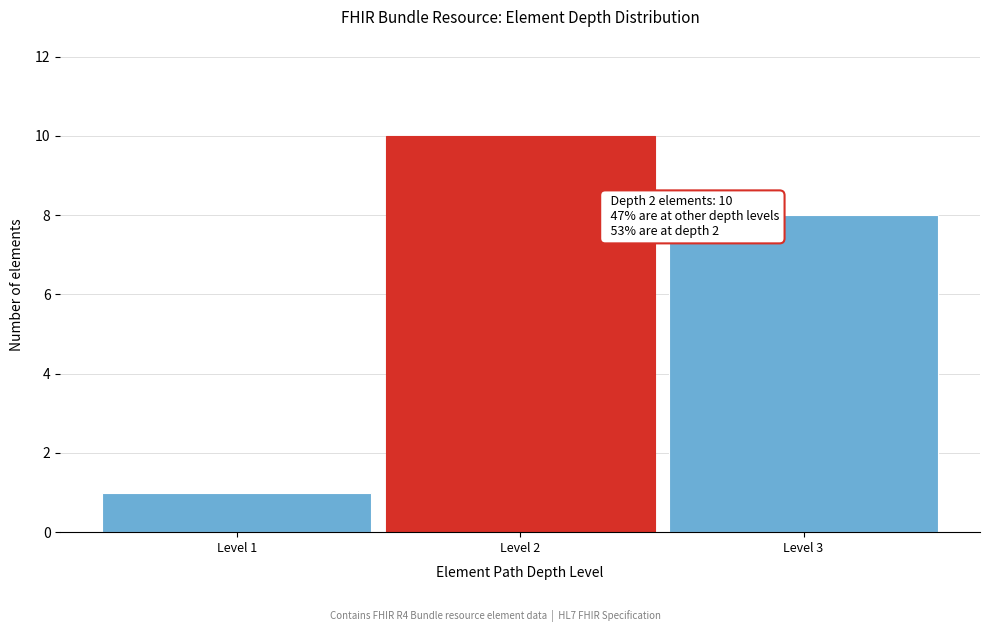

Reading left to right, transcribe all the data shown in this chart.

Level 1=1	Level 2=10	Level 3=8